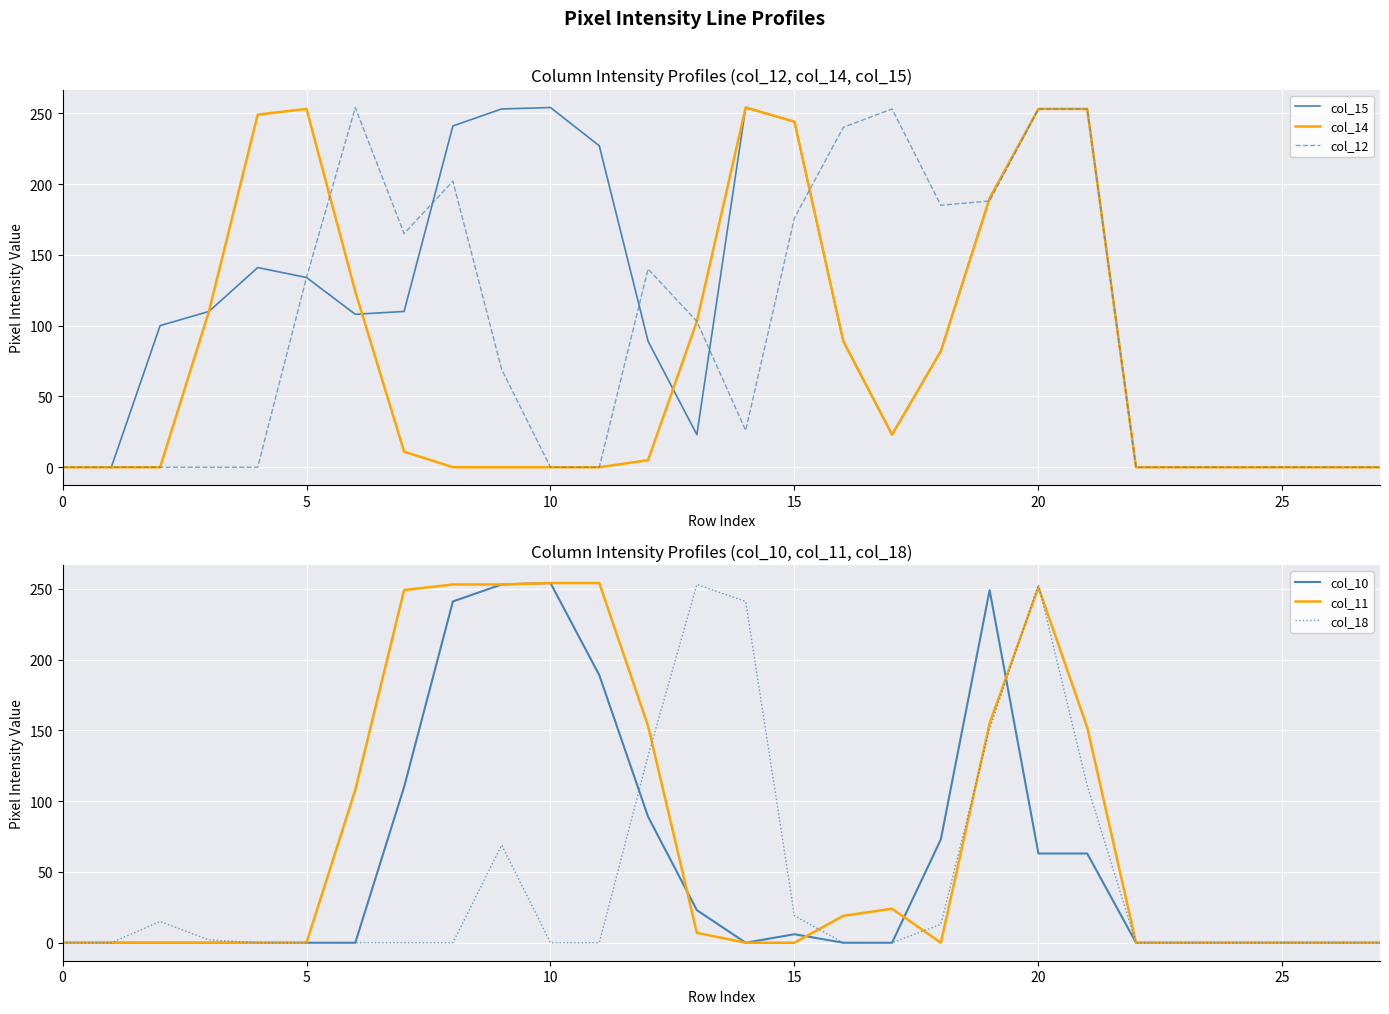

In col_12, how many points are lower than both neighbors (excluding endpoints)?

3